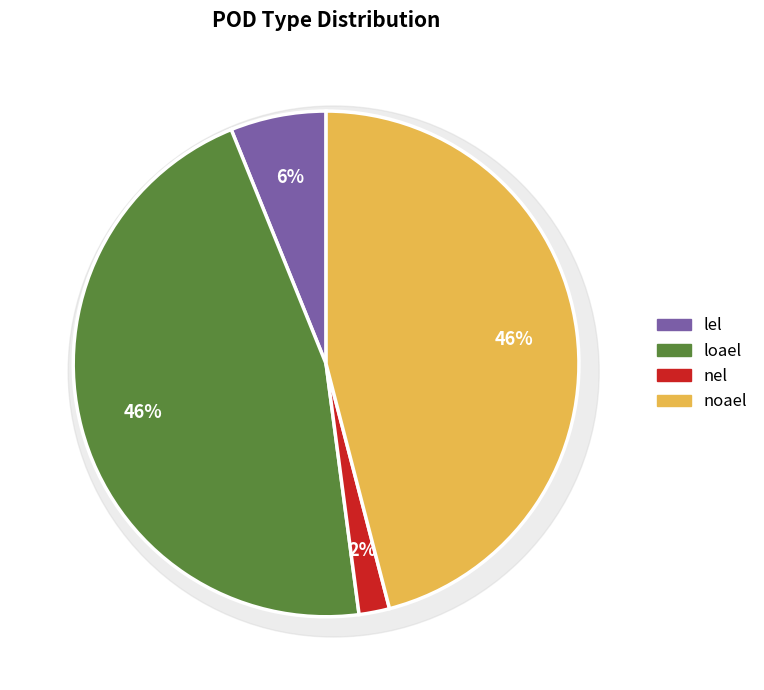

Is there any slice that represents more than half of the pie?

No